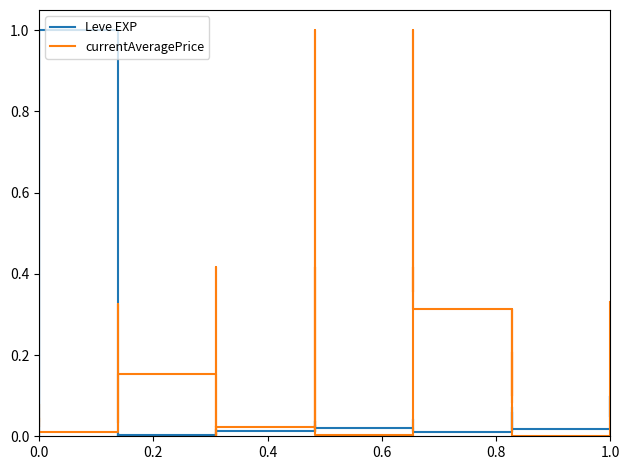

Which series has the largest total across all categories?

currentAveragePrice